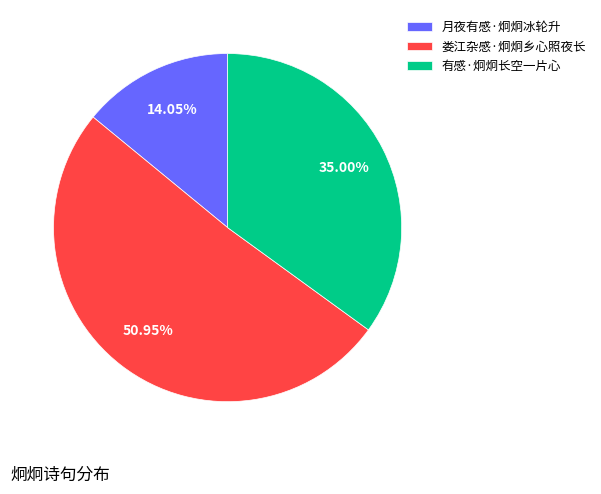

Which has a higher value, 娄江杂感·炯炯乡心照夜长 or 月夜有感·炯炯冰轮升?

娄江杂感·炯炯乡心照夜长